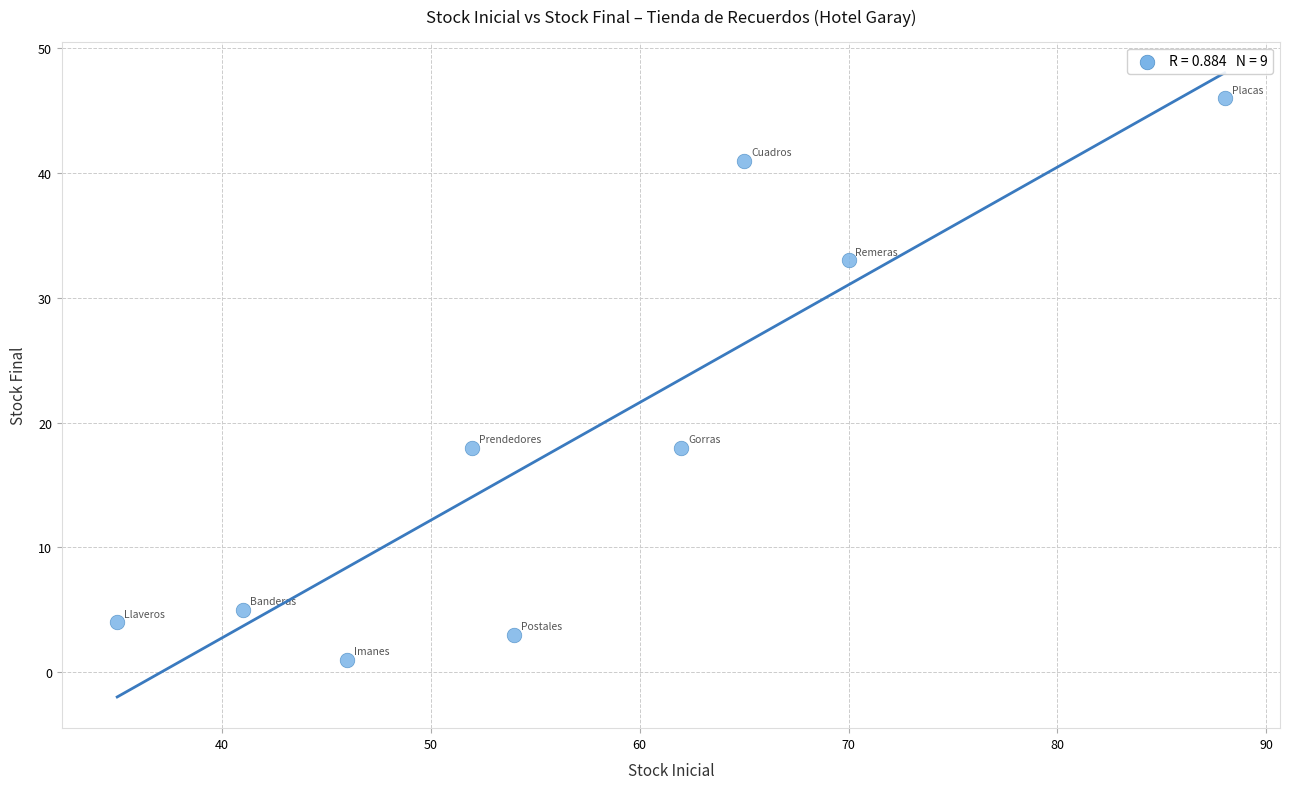

What is the average Y value?

19